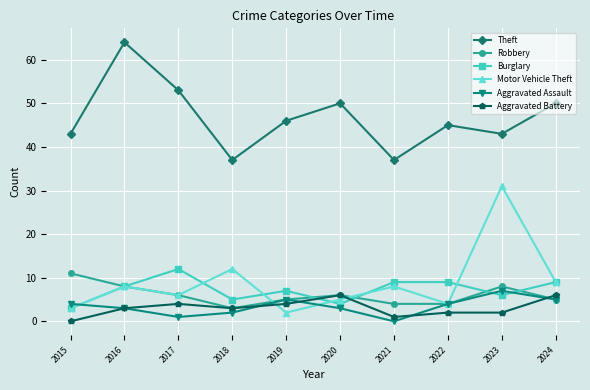

At which category does Burglary reach its first local peak?

2017